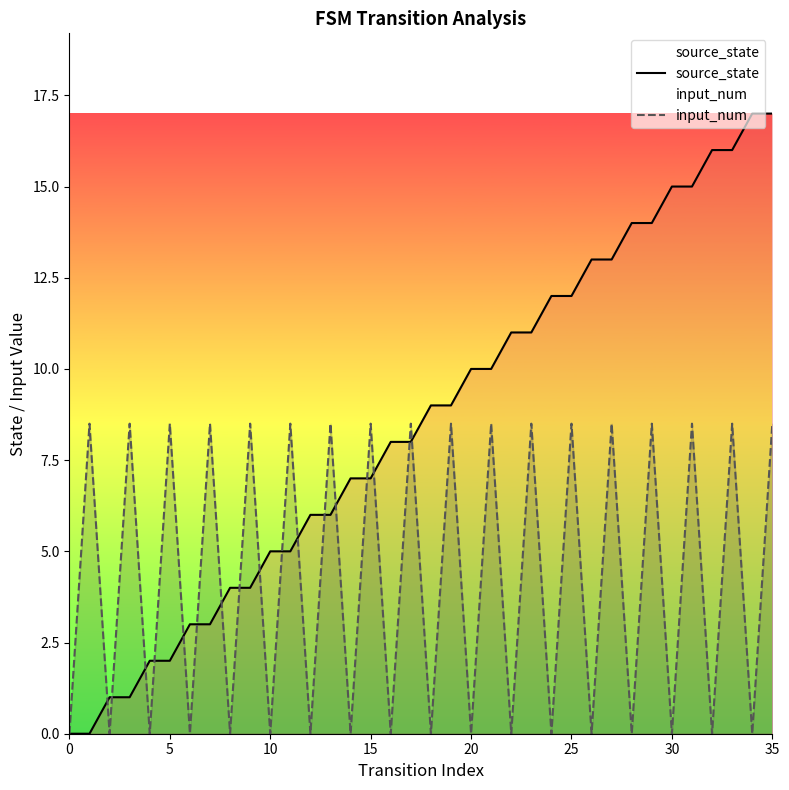

Which series has the largest total across all categories?

source_state